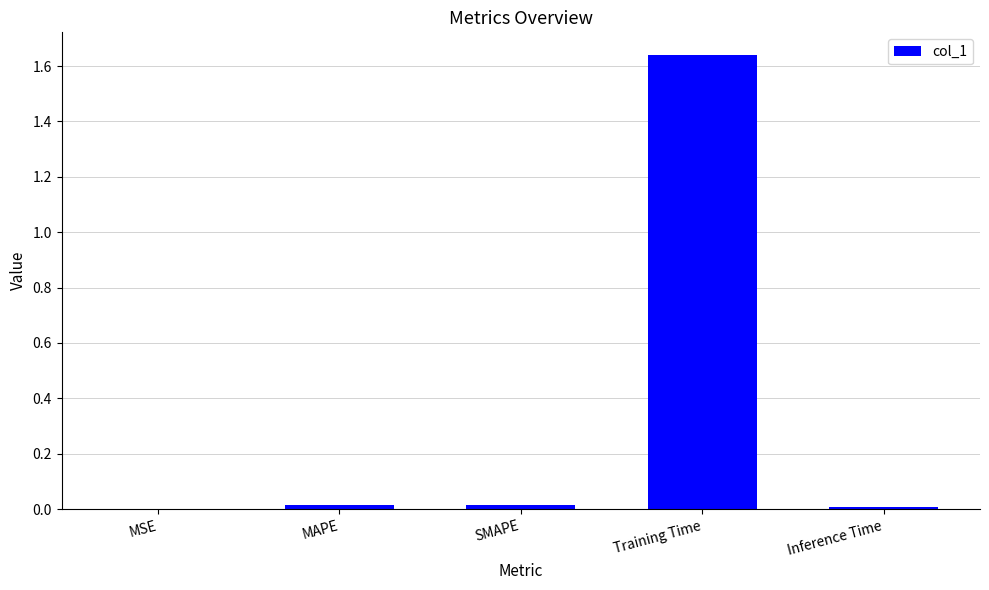

At which category does the chart reach its peak across all series?

Training Time